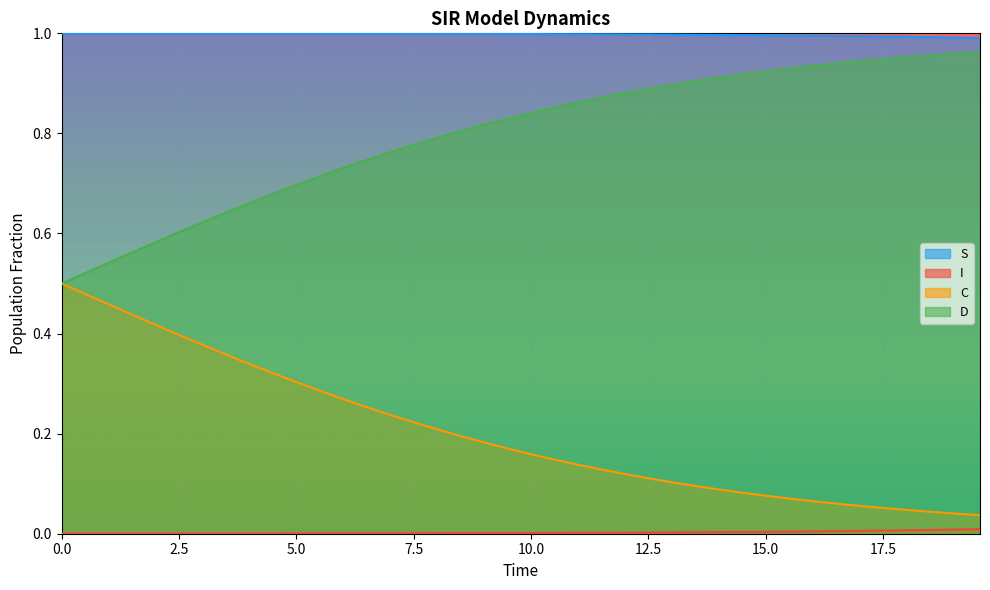

What is the label of the 14th point from the right?

13.043478260869565